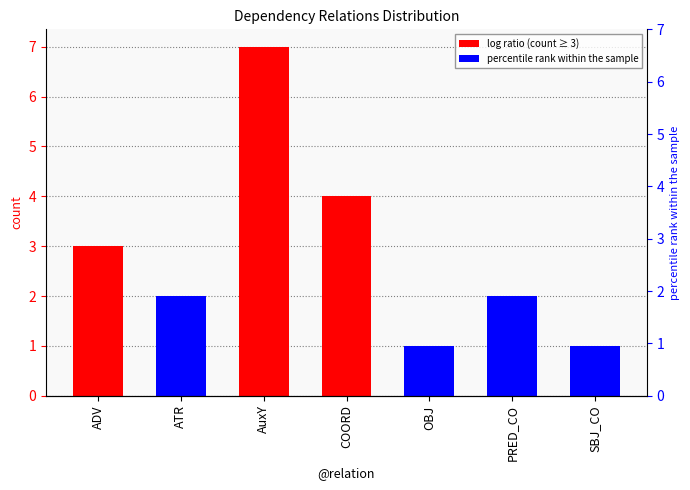

Where does the data first go above 2?

ADV